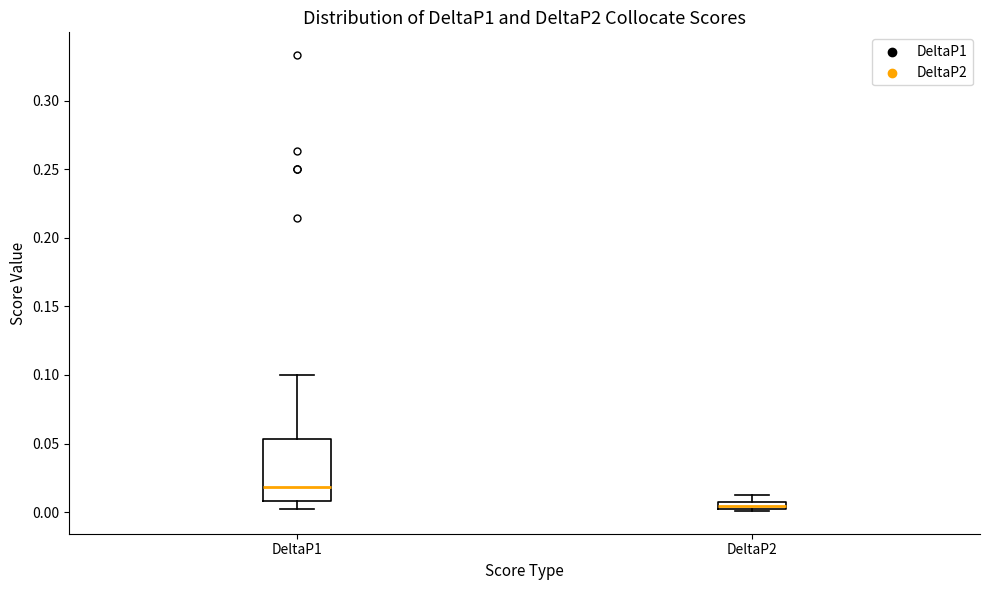

Comparing the boxes themselves (not the whiskers), which one is the tallest?

DeltaP1